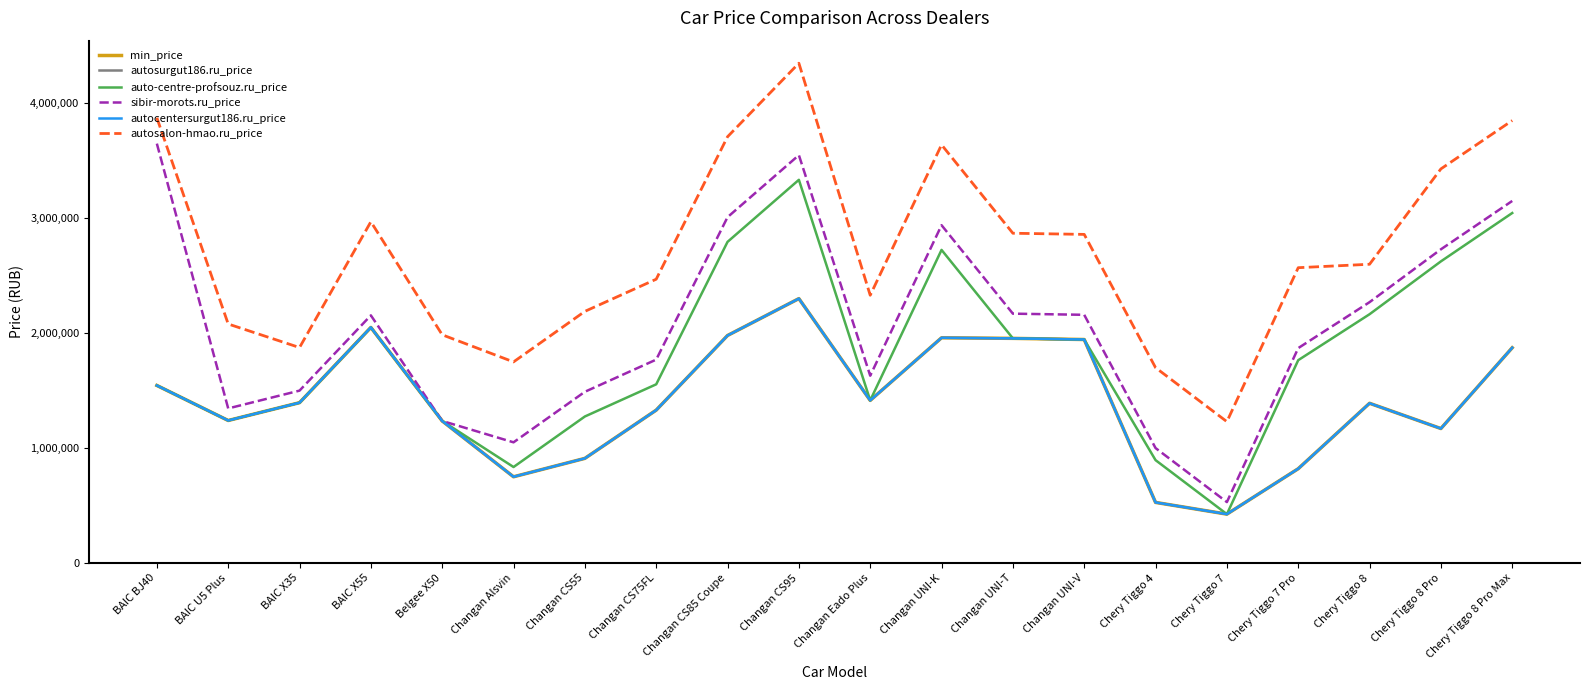

Is this an area chart (filled region under the line)?

No